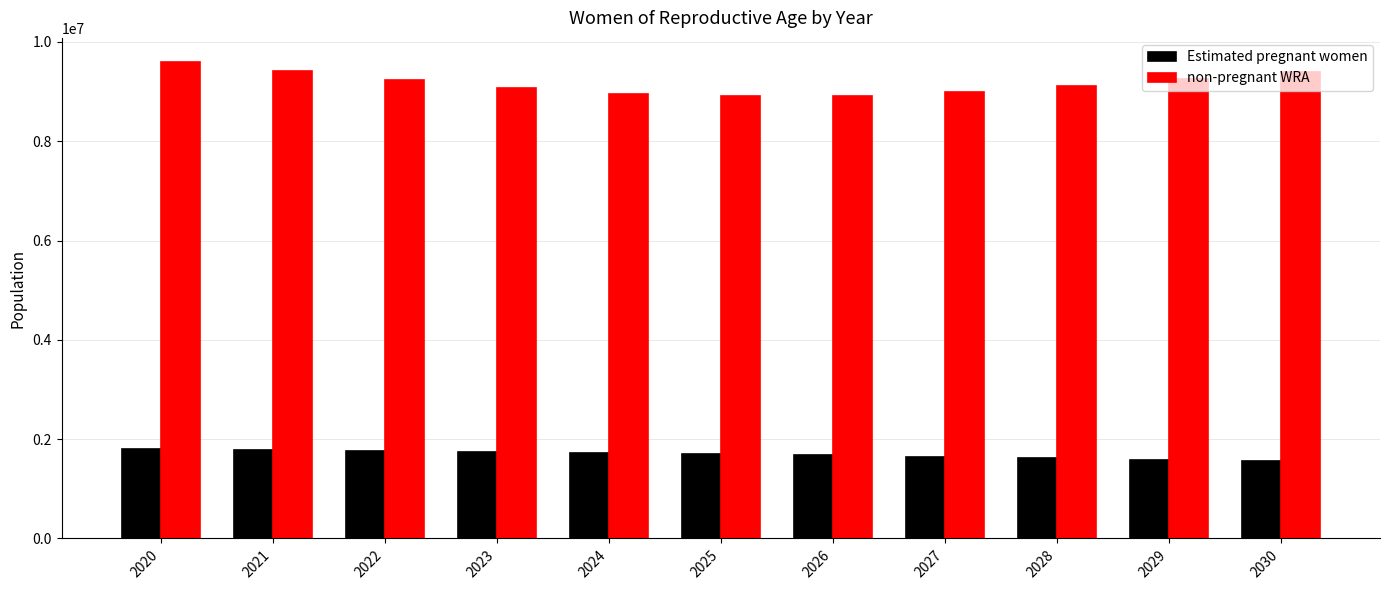

How many data points in Estimated pregnant women are less than 1704195?

5